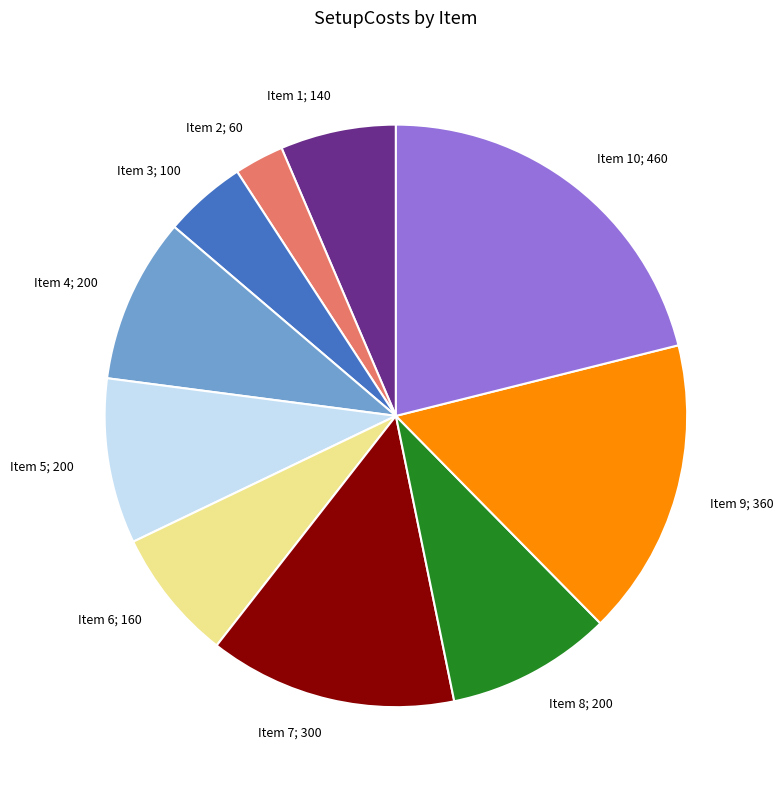

Does any single category account for the majority?

No